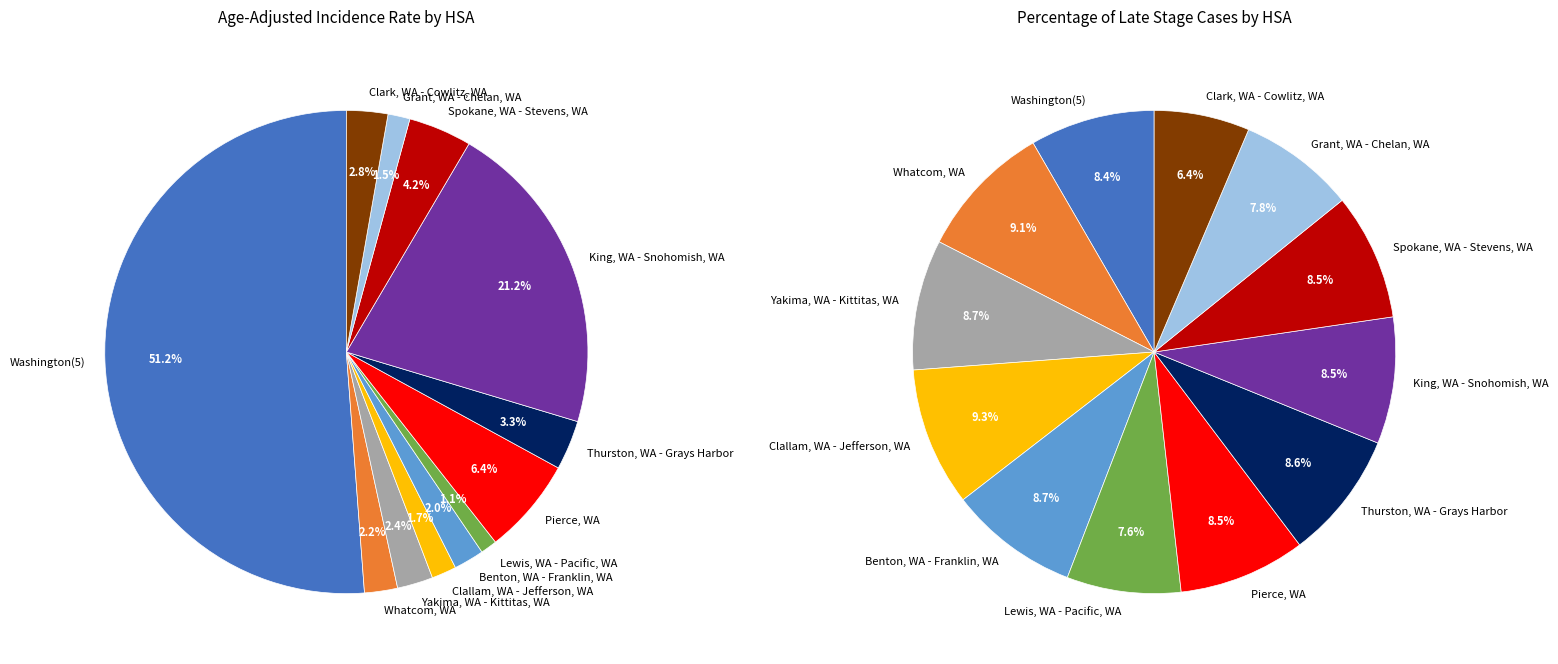

What is the total percentage of Clallam, WA - Jefferson, WA and Thurston, WA - Grays Harbor?

5.0%